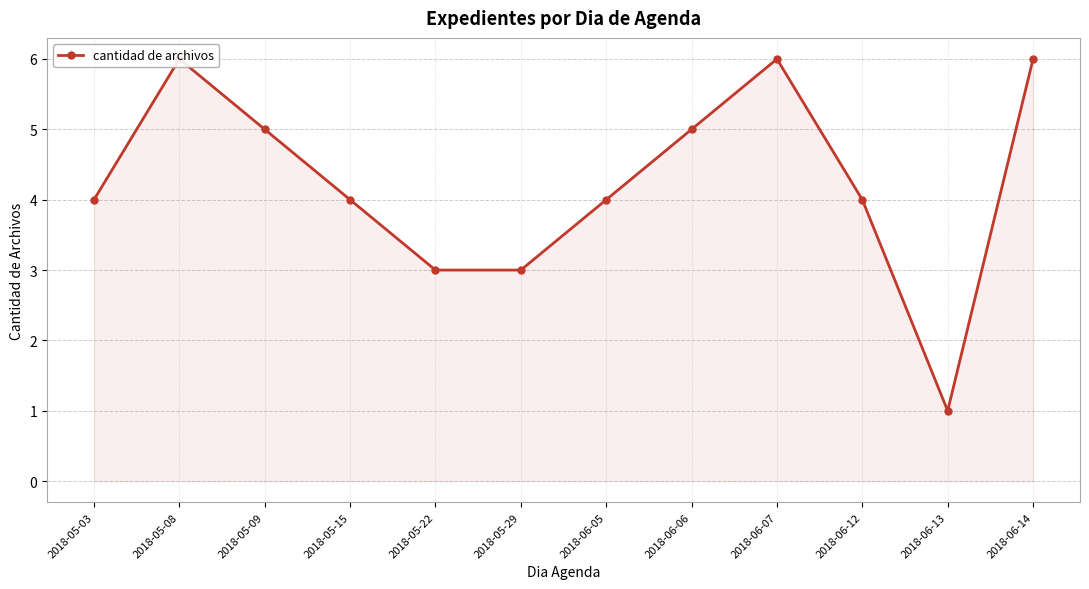

What is the change in value from 2018-05-08 to 2018-06-12?

-2